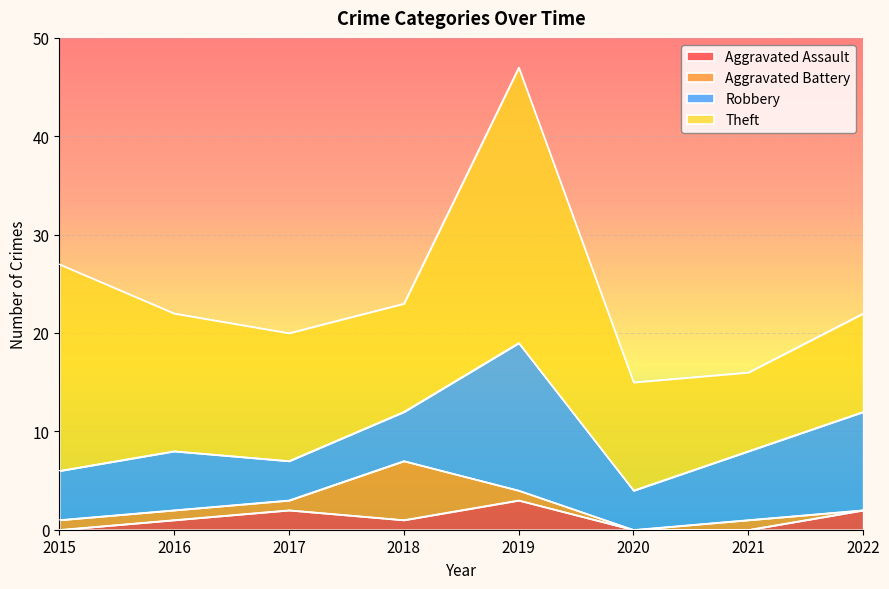

What is the sum of the Robbery values at 2015 and 2019?

20